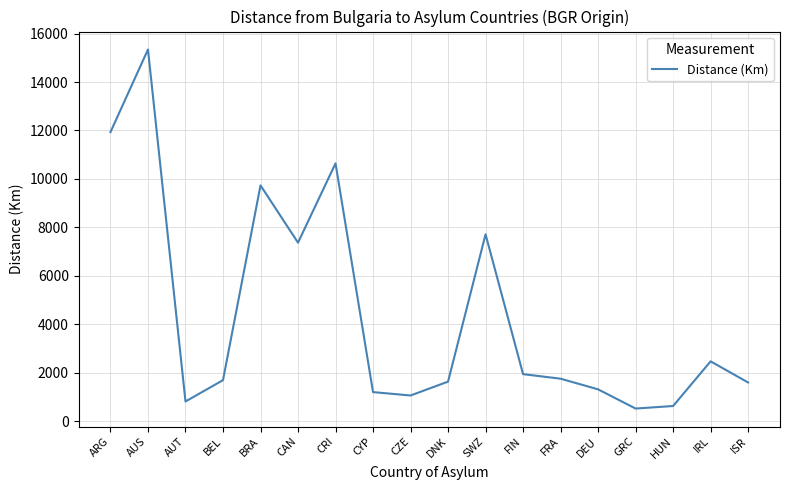

What is the sum of all values?

79416.8